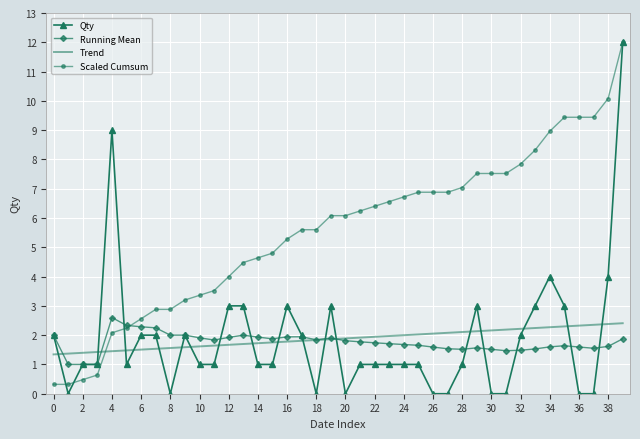

Which series has the largest total across all categories?

Scaled Cumsum